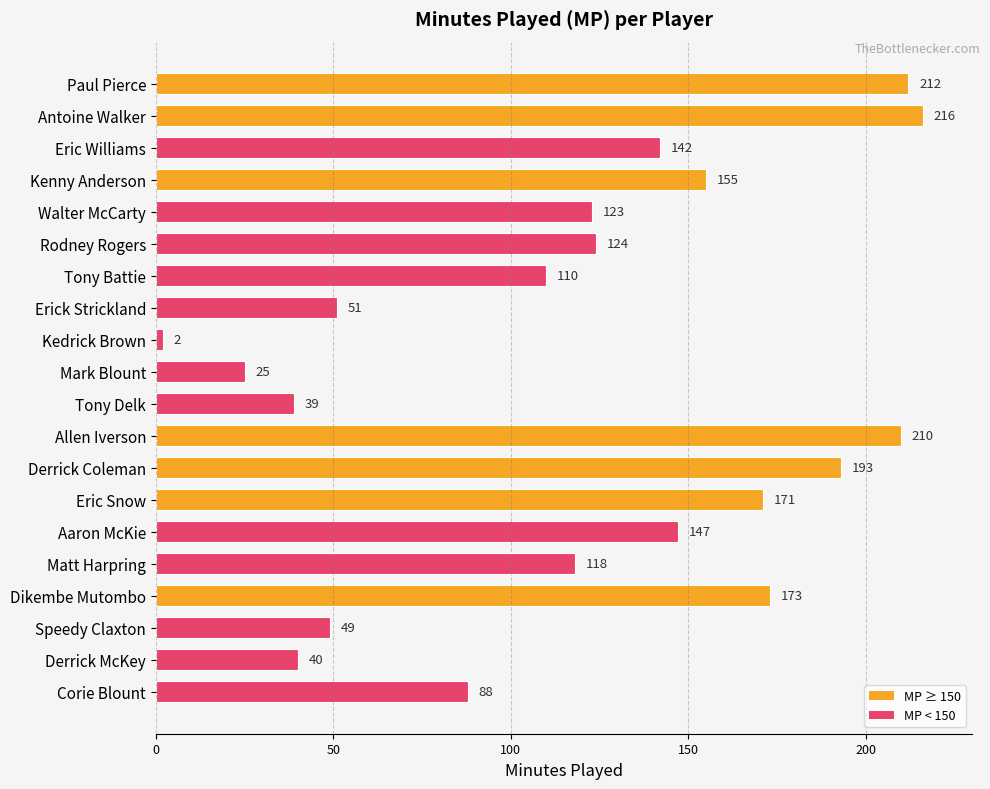

Is it true that the value at Eric Williams is 142?

True